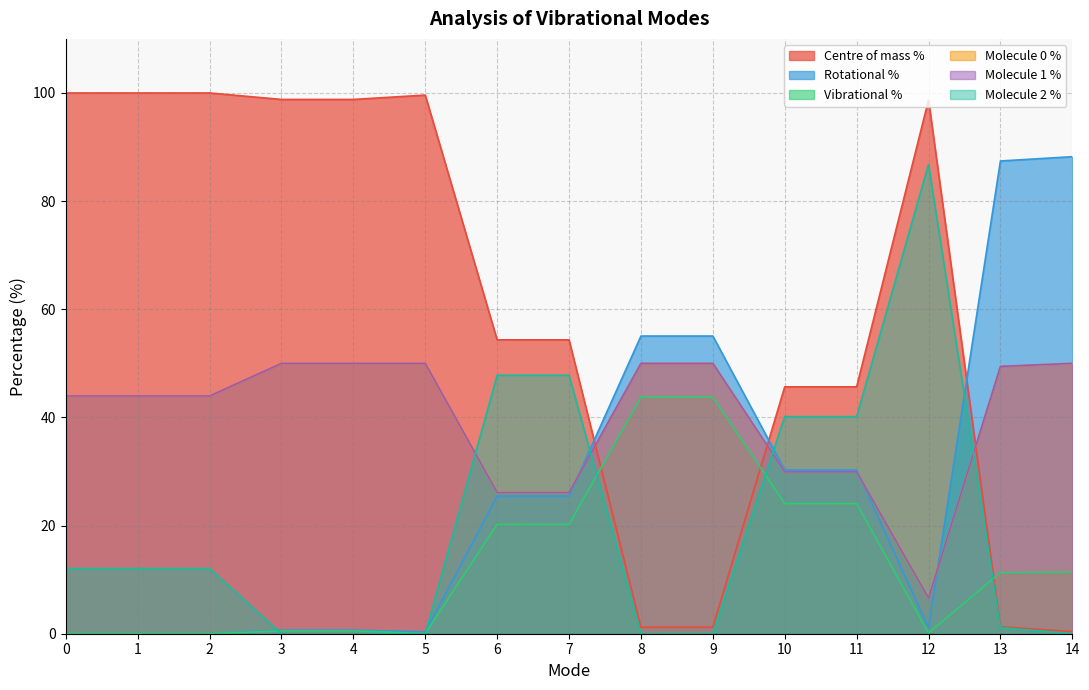

What is the total value across all series at 13?

200.0